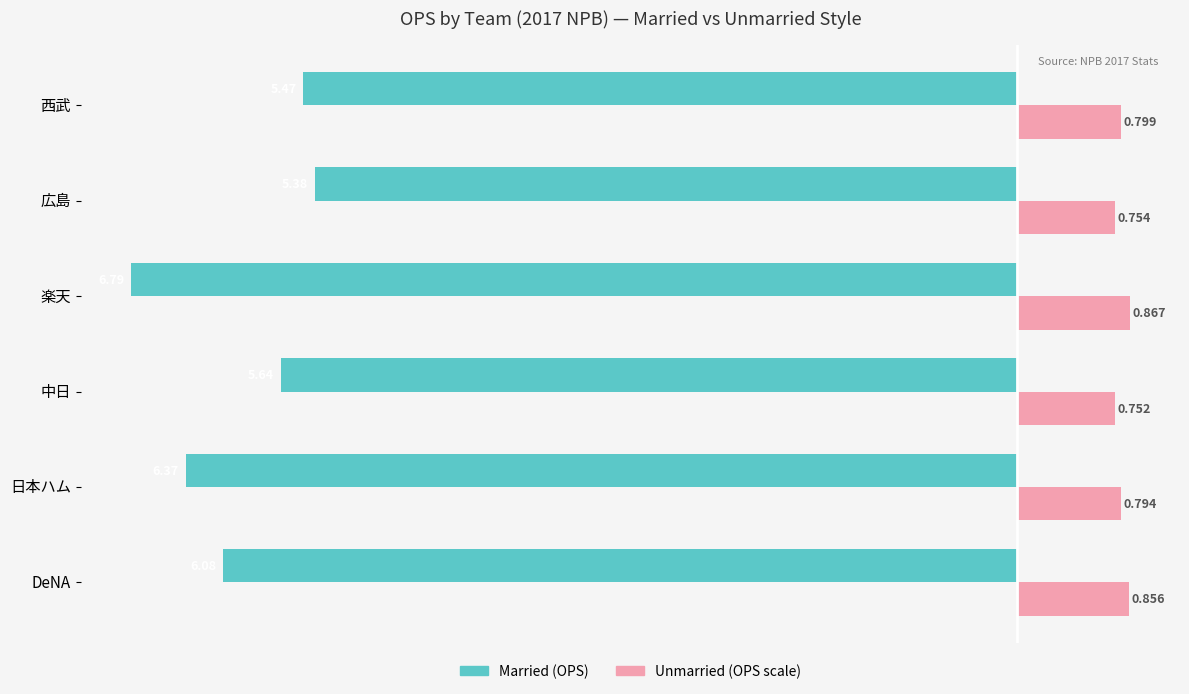

Which category has the highest value across all series?

楽天